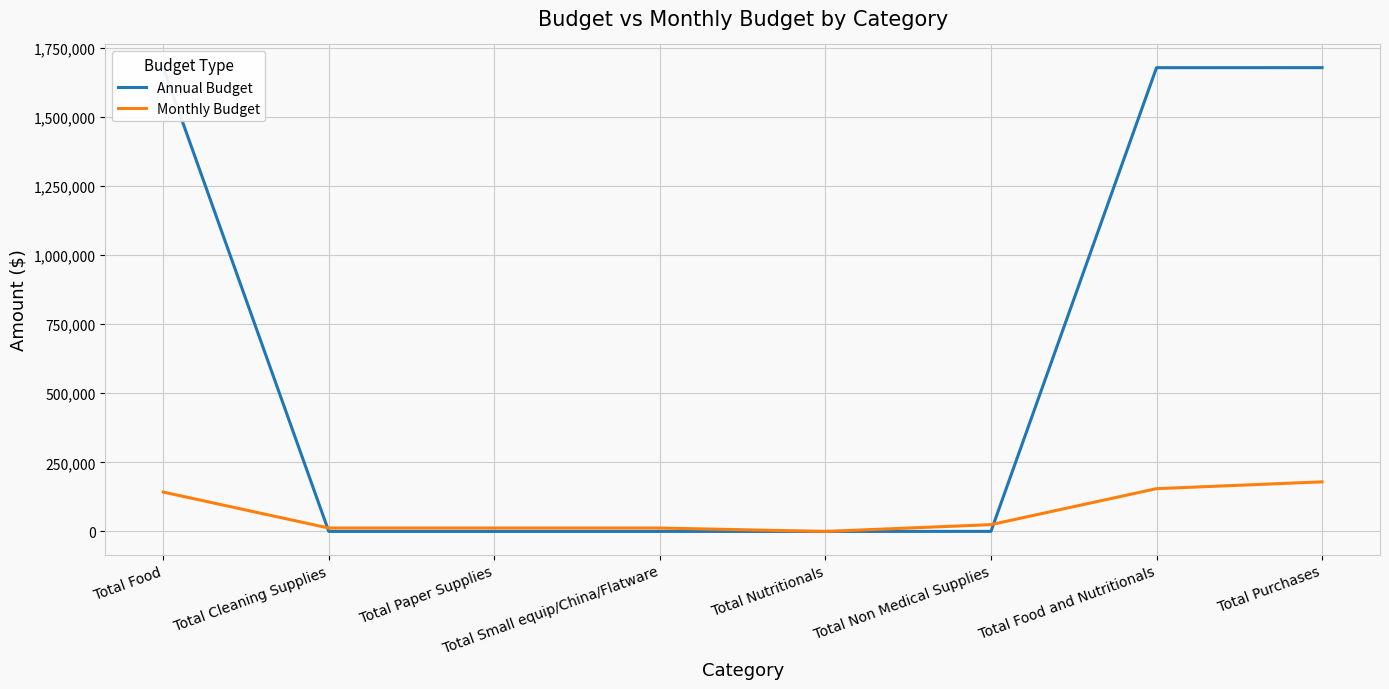

List the series in order of their peak value, lowest first.

Monthly Budget, Annual Budget